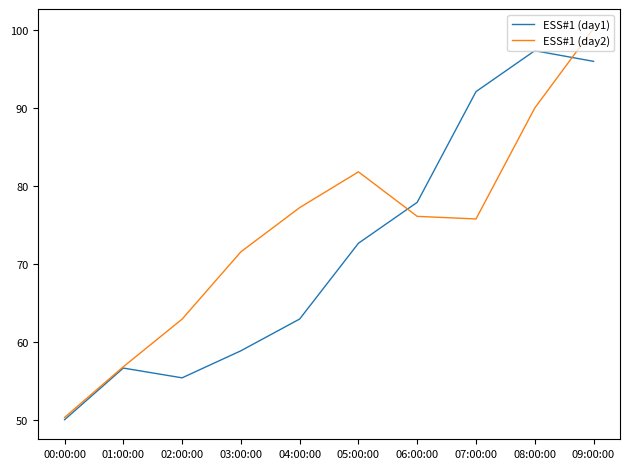

Rank the series by their maximum value, from highest to lowest.

ESS#1 (day2), ESS#1 (day1)